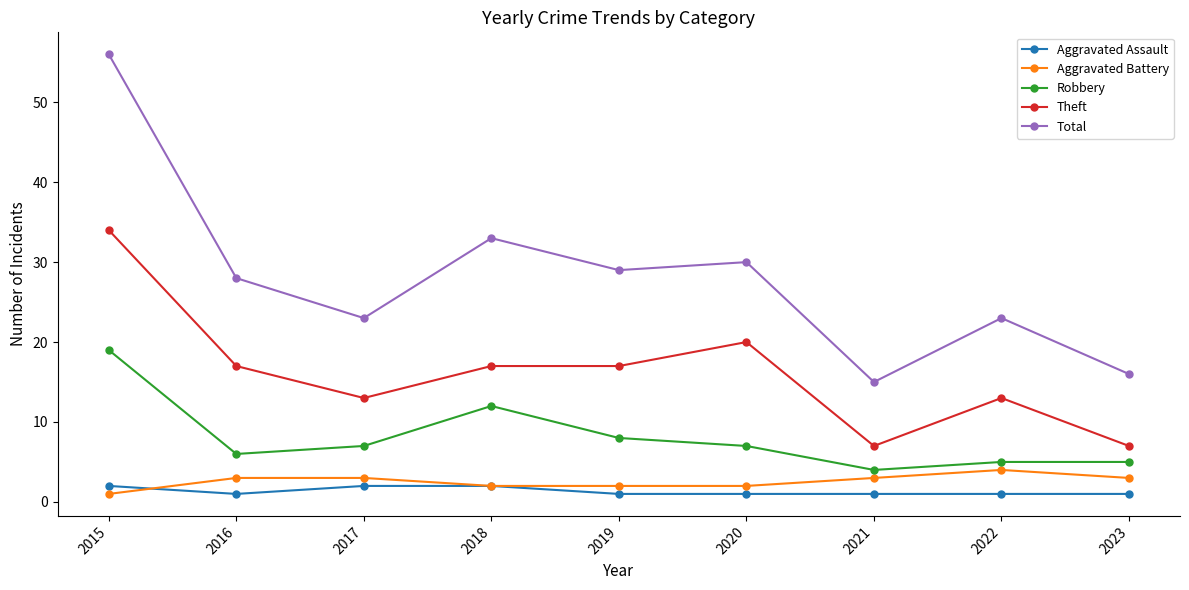

Which category has the highest value across all series?

2015